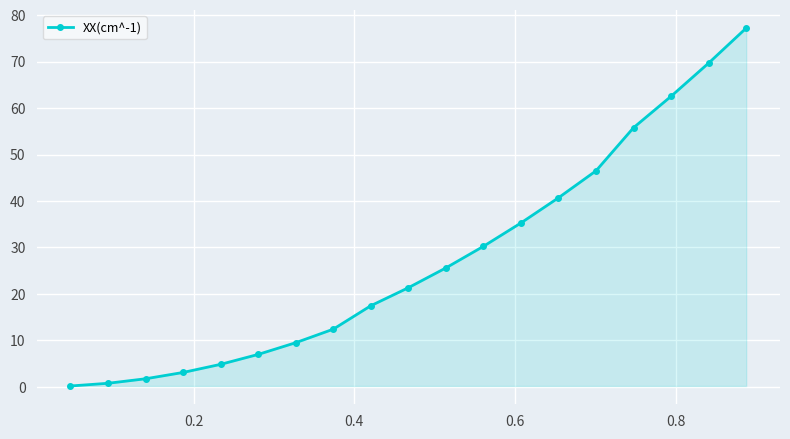

How many lines are shown in the chart?

1